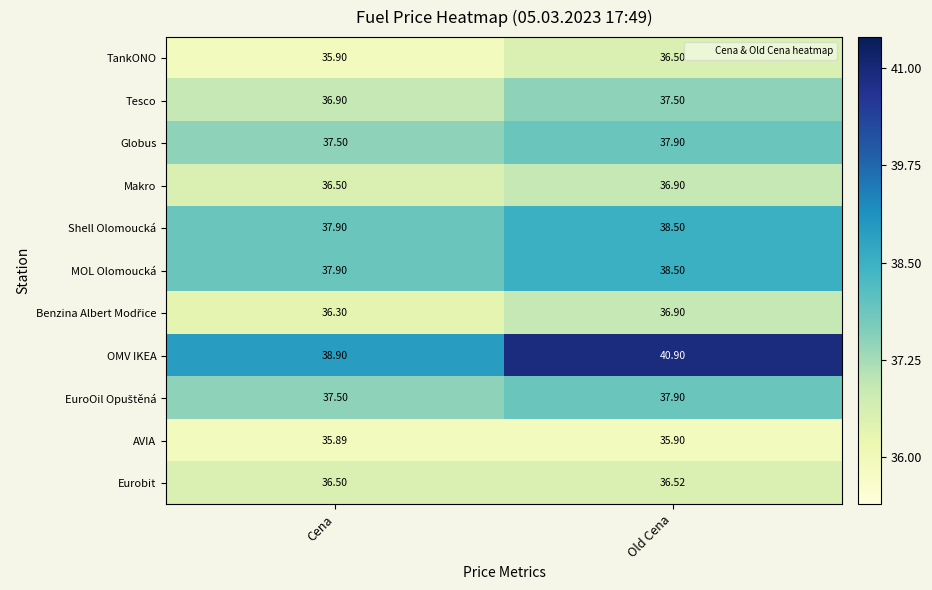

At which category is the sum across all series the highest?

Old Cena